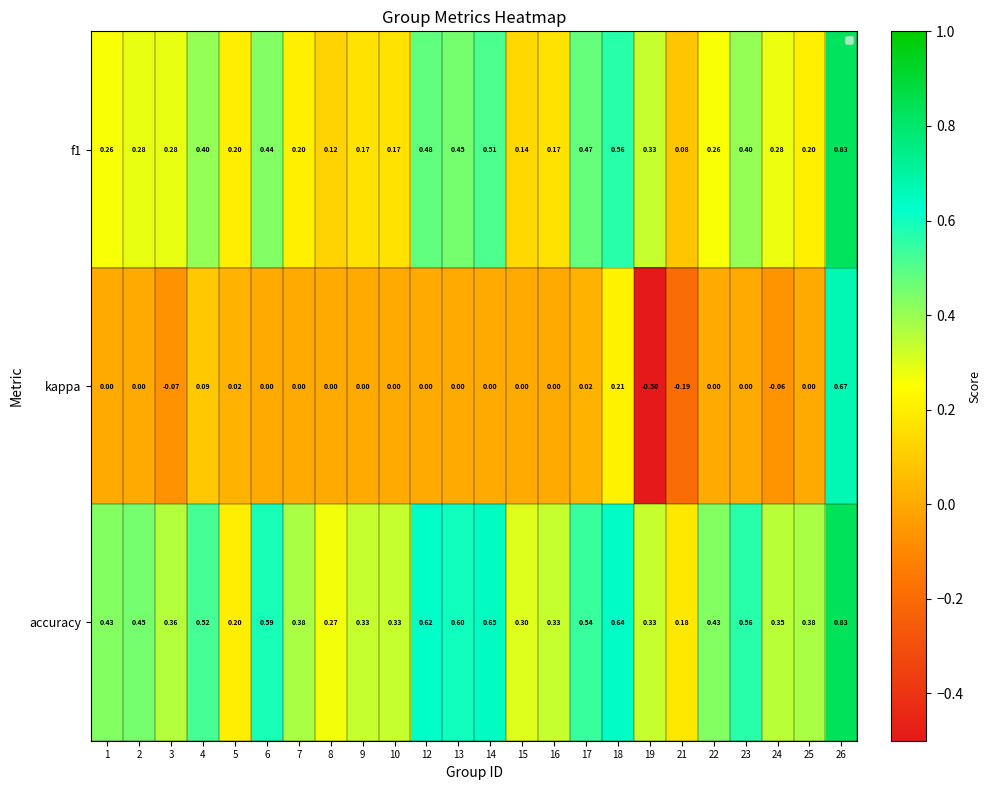

Is the value of kappa at 25 greater than the value of f1 at 7?

No